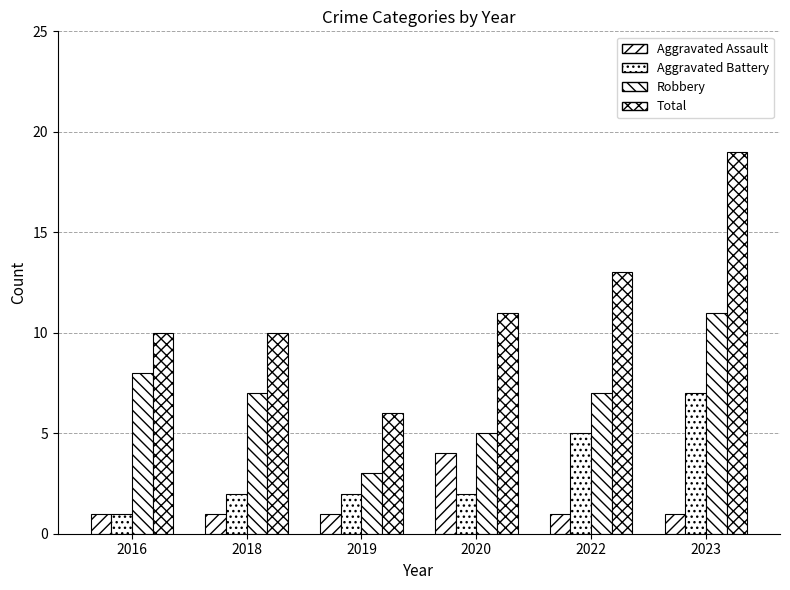

What is the value of the Robbery bar at the 1st from the left?

8